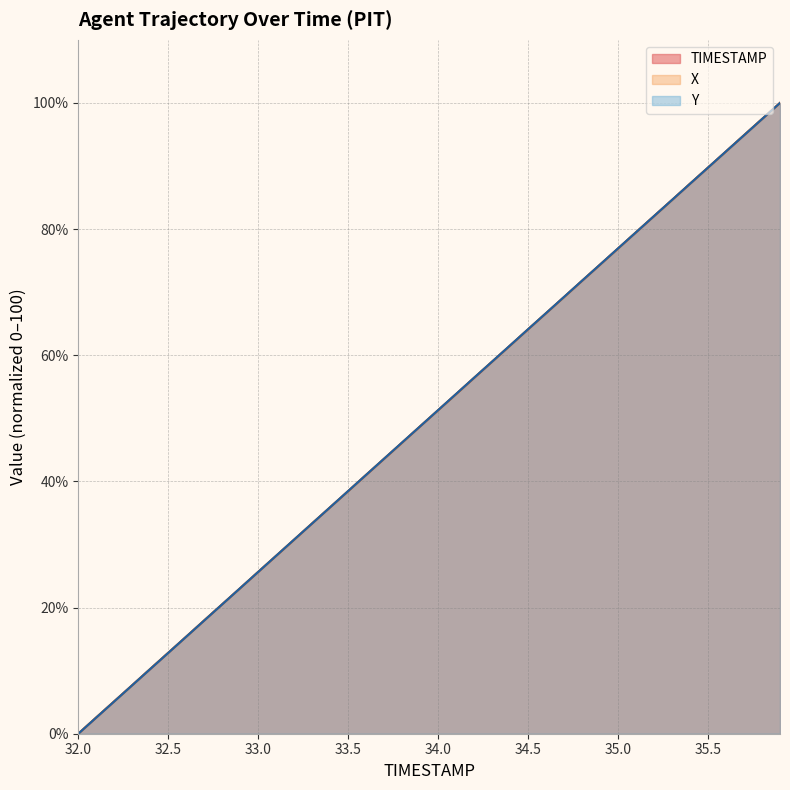

At which category is the sum across all series the highest?

35.9